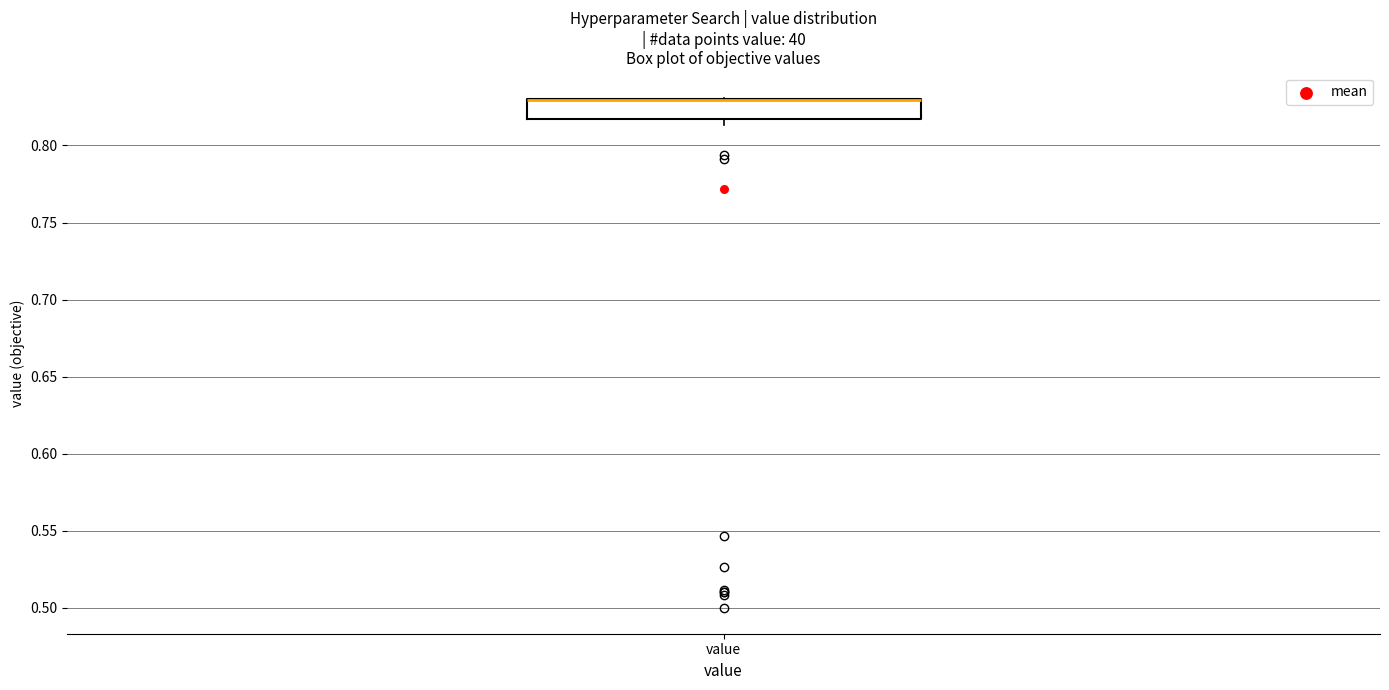

Where is the lower edge of the box for value on the y-axis? The values are not printed on the chart, so give them approximately, as read against the axis.

0.815